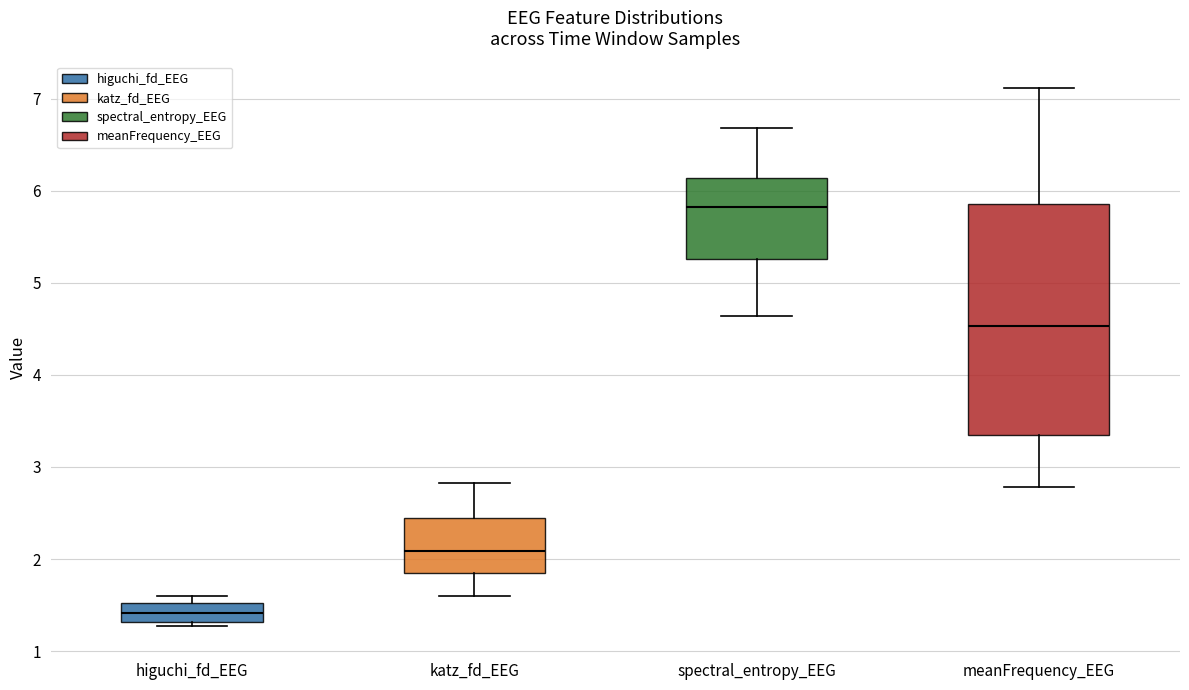

Which box's median line is the lowest?

higuchi_fd_EEG